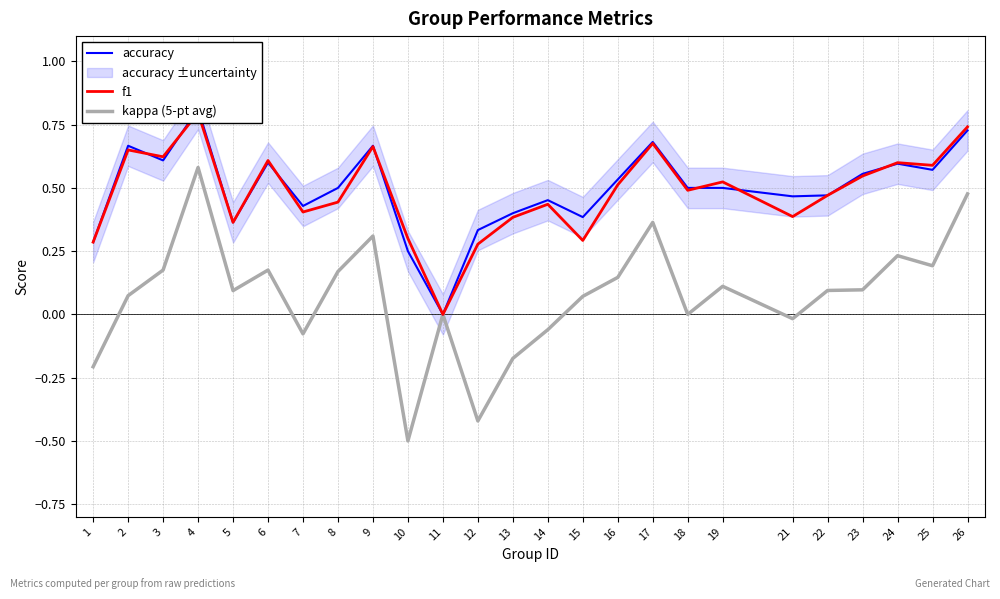

The accuracy series shows 0.9 at 23. True or false?

False